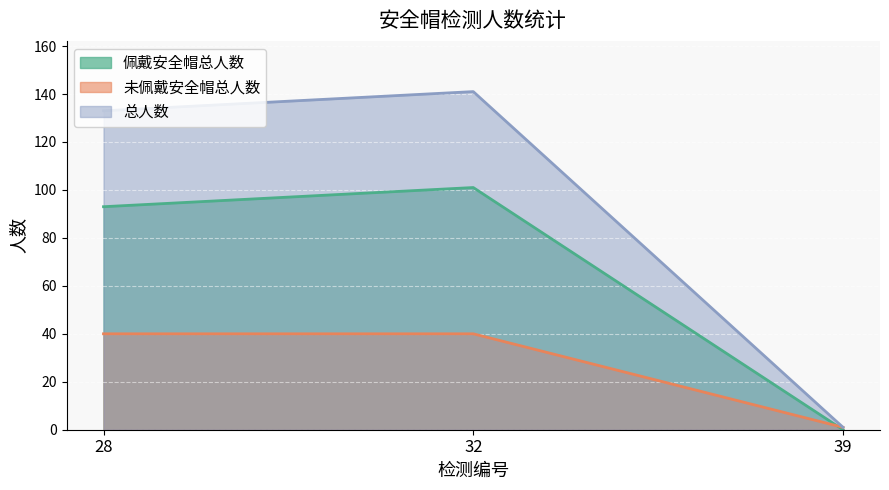

Between 32 and 39, which series saw the biggest shift?

总人数